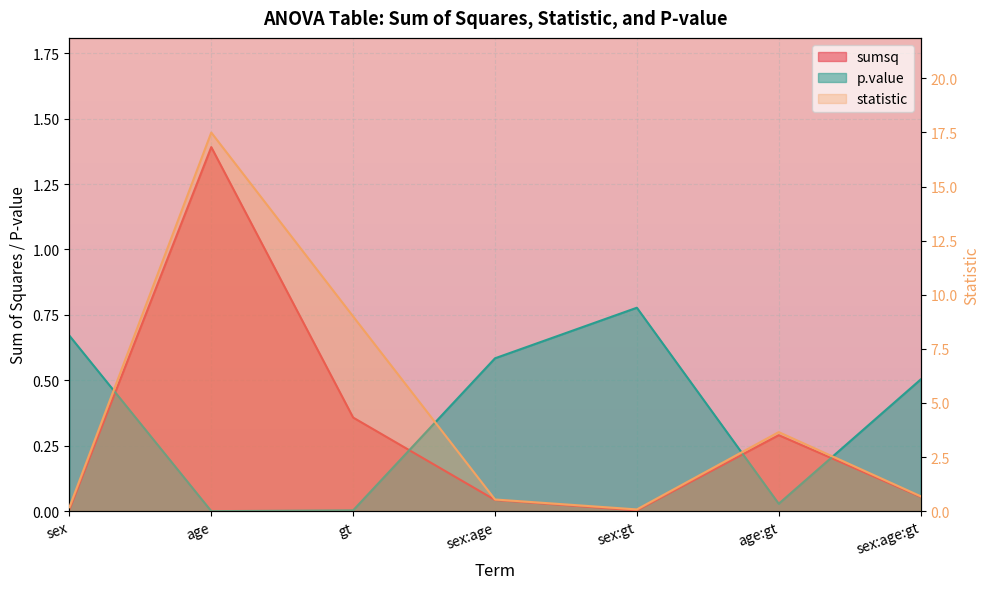

Is it true that statistic equals 9.0 at gt?

True